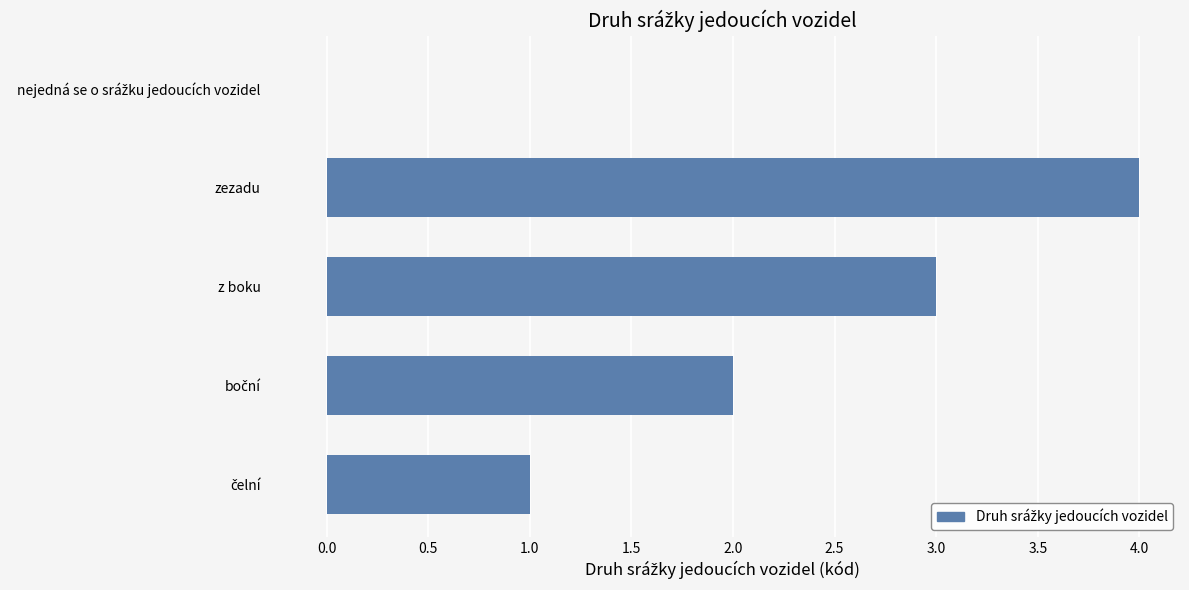

Which category has the highest value across all series?

zezadu